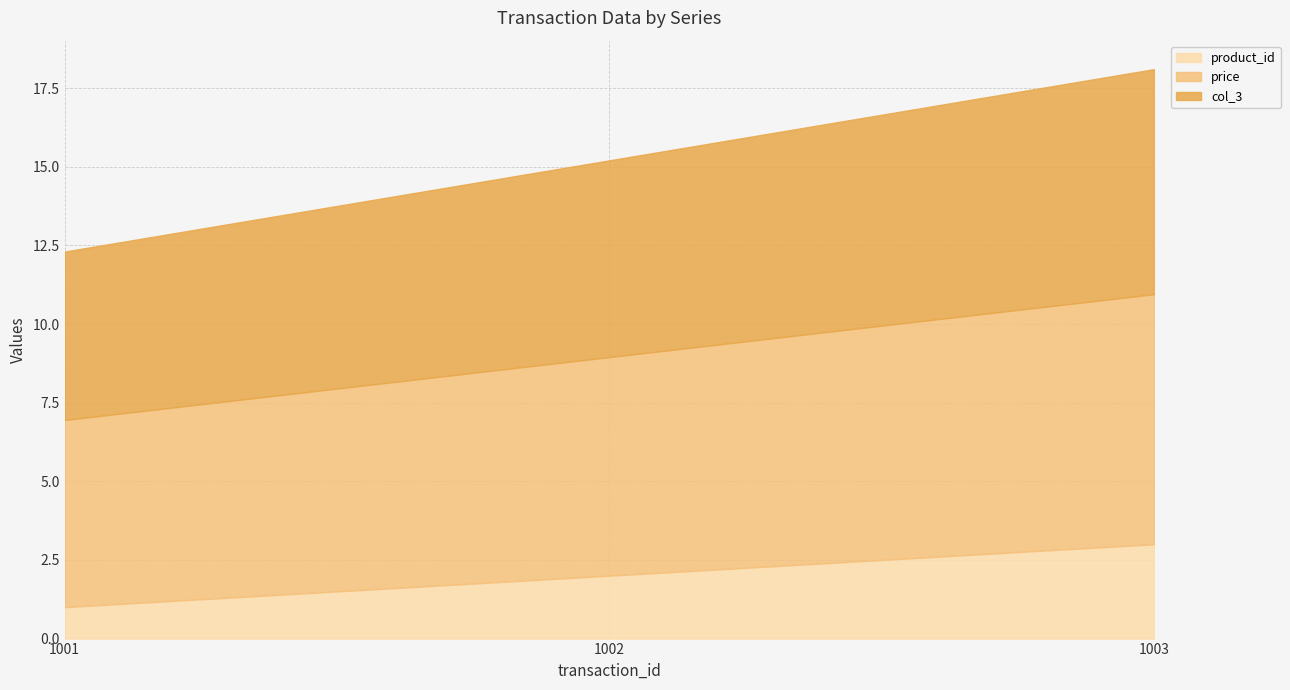

What is the sum of the product_id values at 1001 and 1002?

3.0